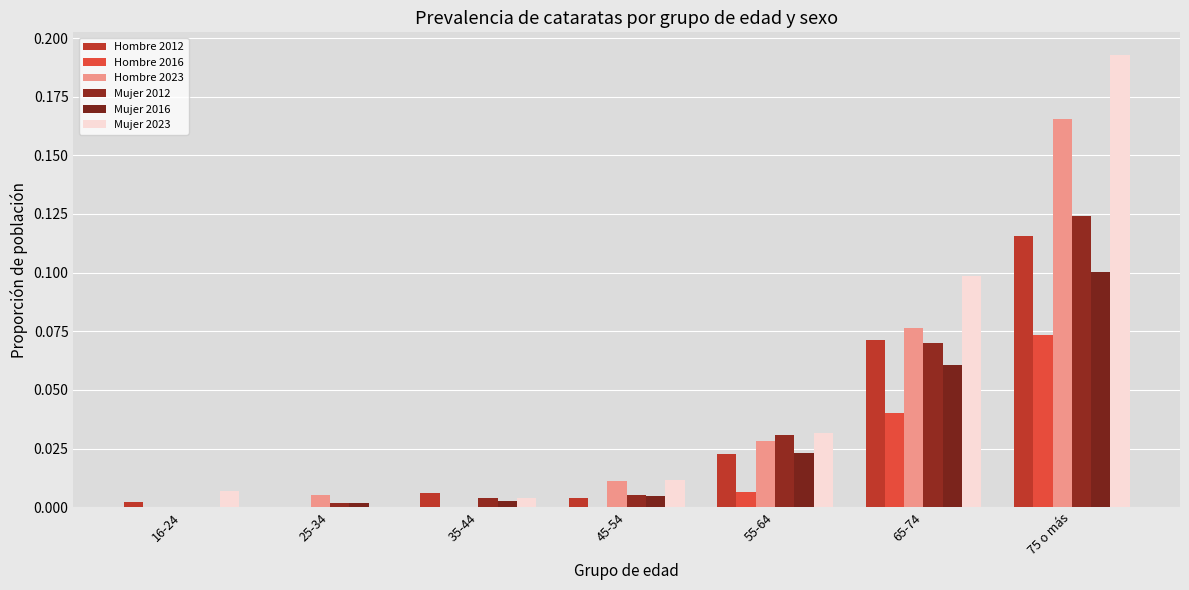

What is the difference between the maximum and second lowest values in the Hombre 2023 series?

0.2